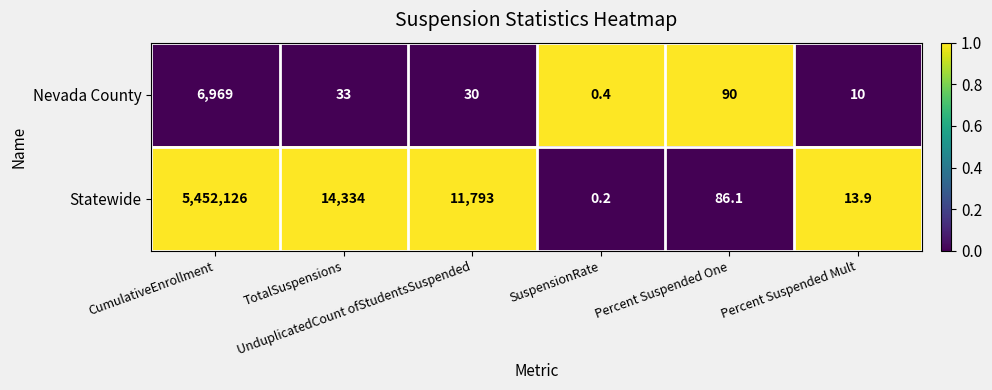

What is the lowest value of the Nevada County series?

0.4